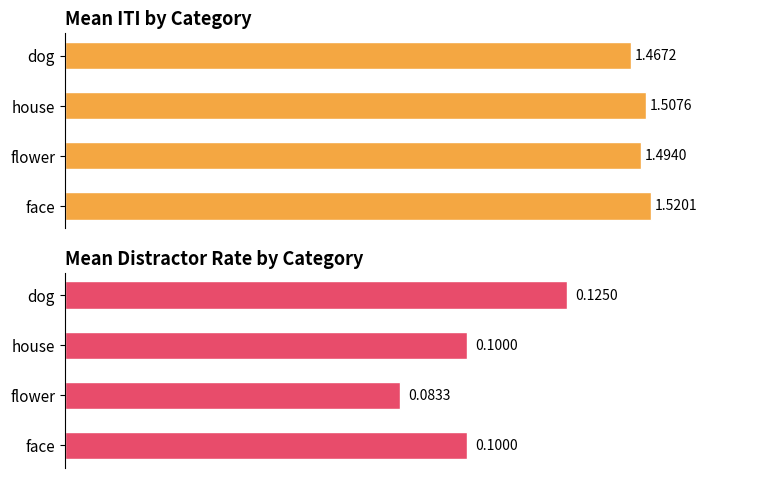

Are the bars horizontal?

Yes